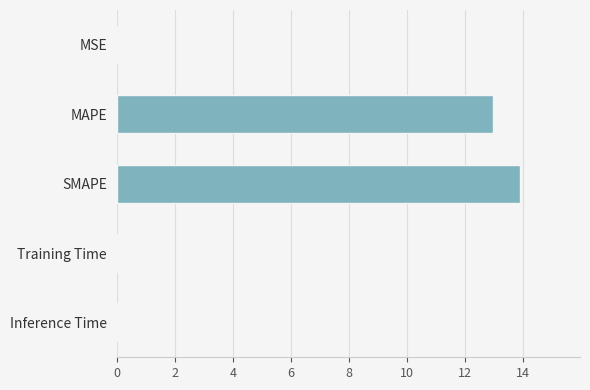

What value does the data have at SMAPE?

13.9